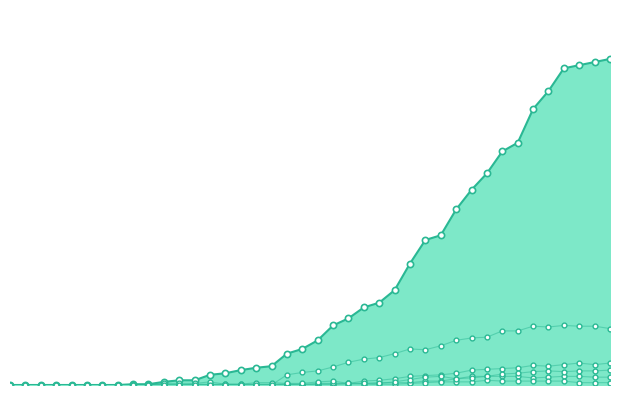

What are all the series names shown in the legend?

CH, GR, JU, VS, BL, TI